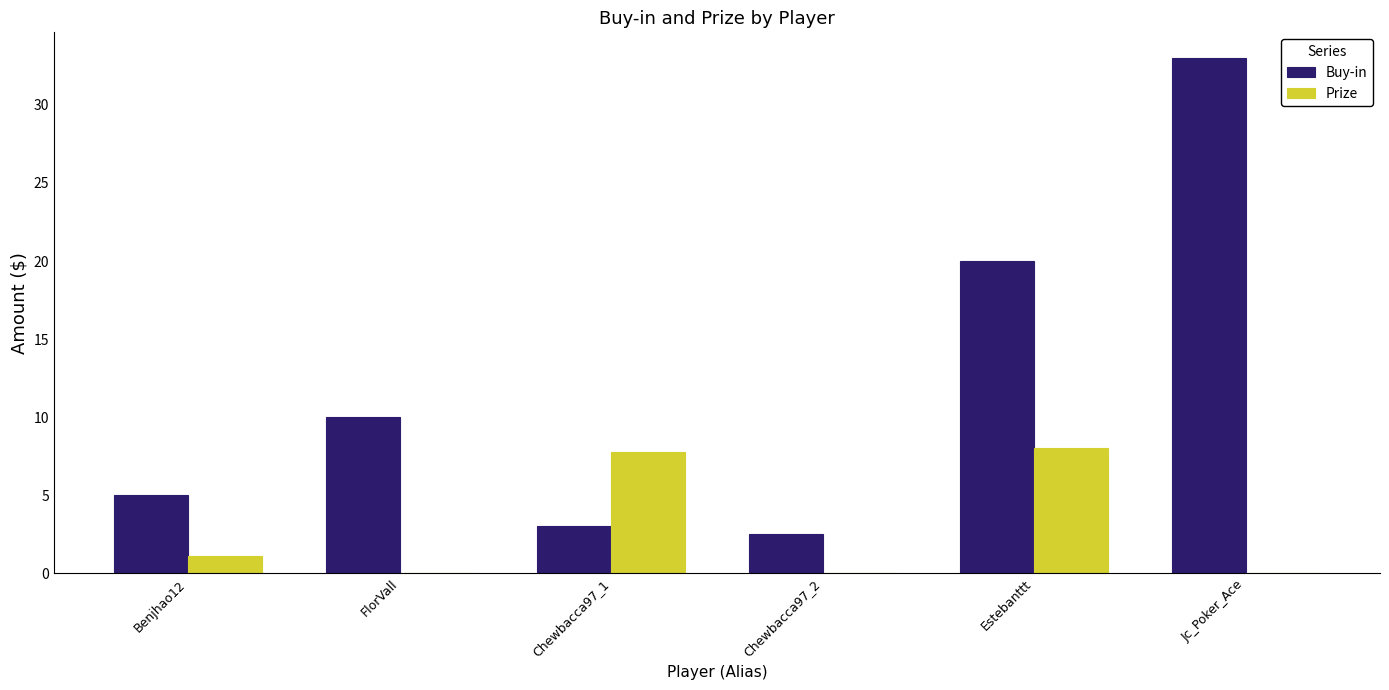

Which series has the largest total across all categories?

Buy-in